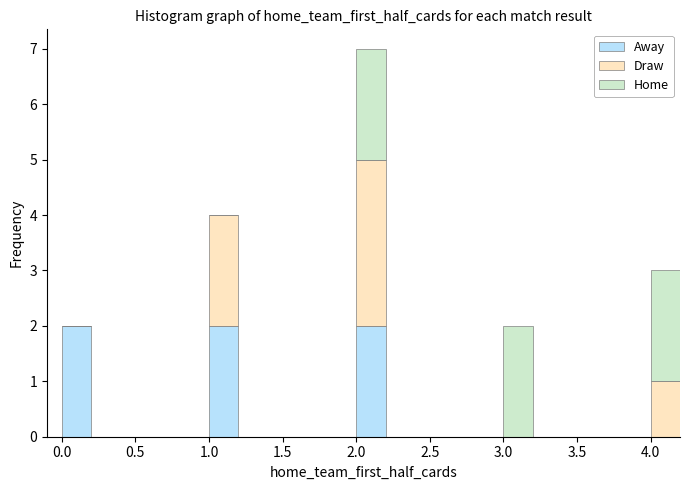

Reading right to left, list the values for the Away series.

4.0=0	3.0=0	2.0=2	1.0=2	0.0=2